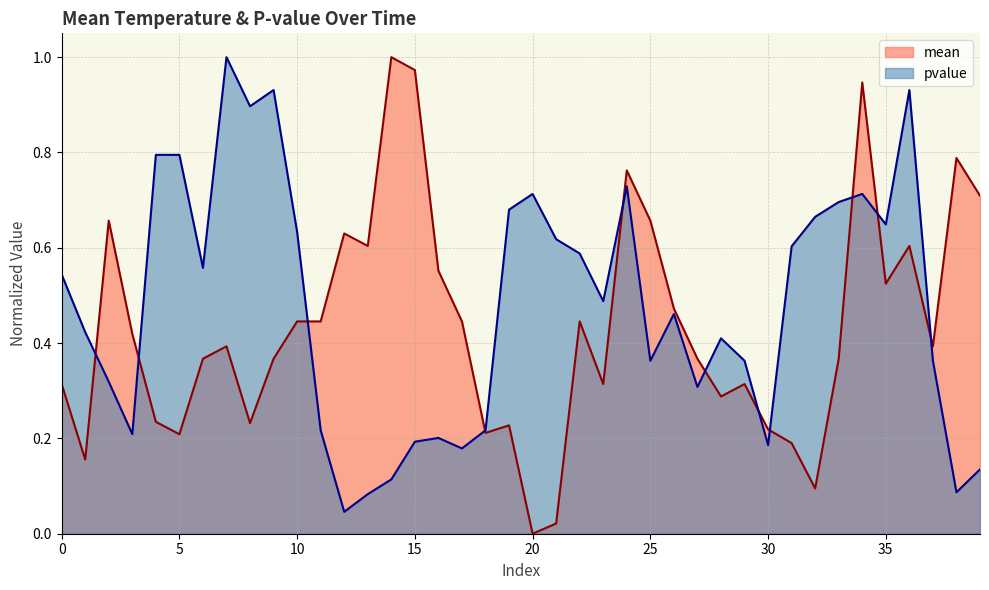

Does the chart display data point markers on the line(s)?

No